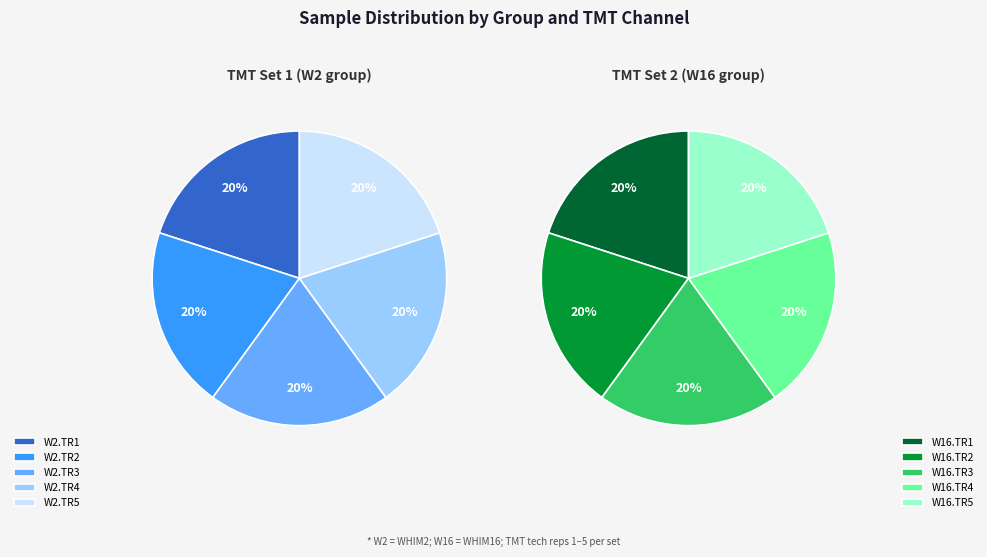

True or false: 129C accounts for 1% of the total.

False